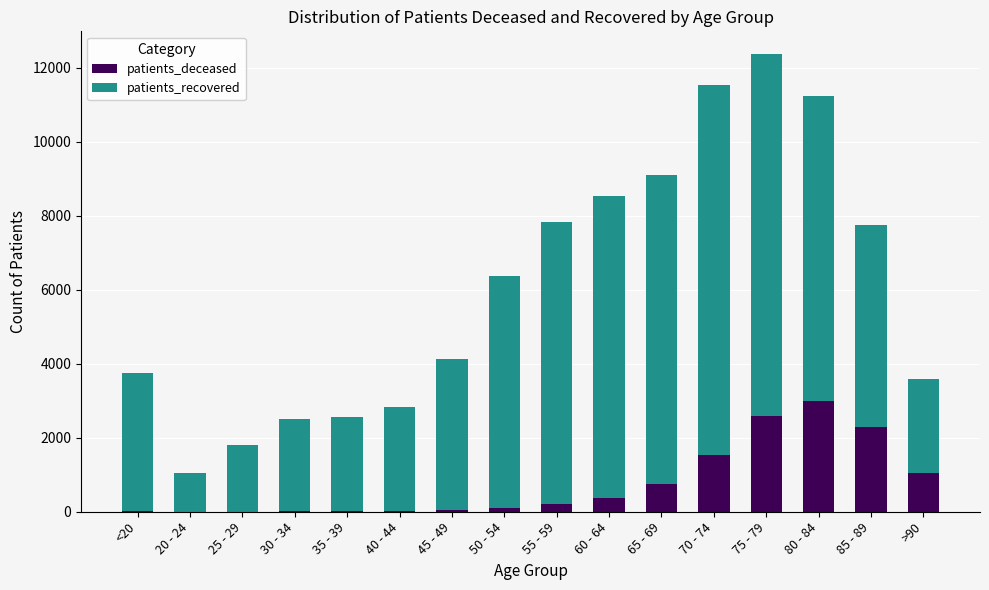

What is the maximum value for patients_deceased?

3006